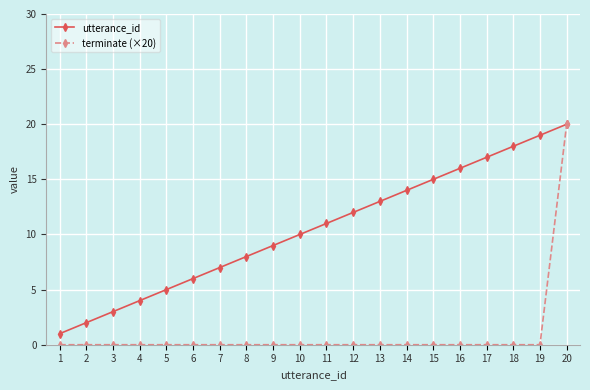

True or false: terminate (×20) has a value of 0 at 12.

True